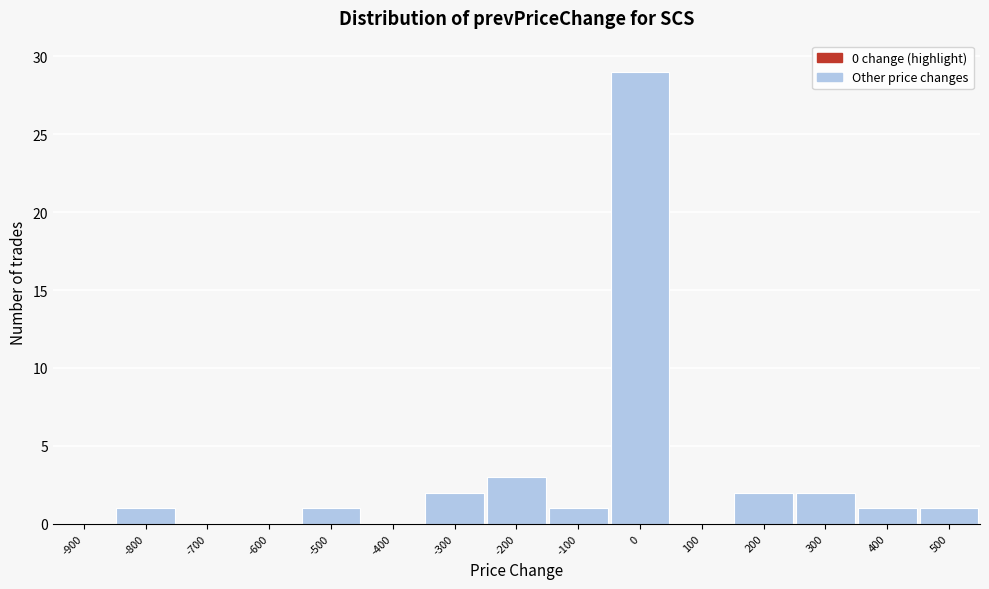

Reading left to right, list all the values displayed in this chart.

-900=0	-800=1	-700=0	-600=0	-500=1	-400=0	-300=2	-200=3	-100=1	0=29	100=0	200=2	300=2	400=1	500=1